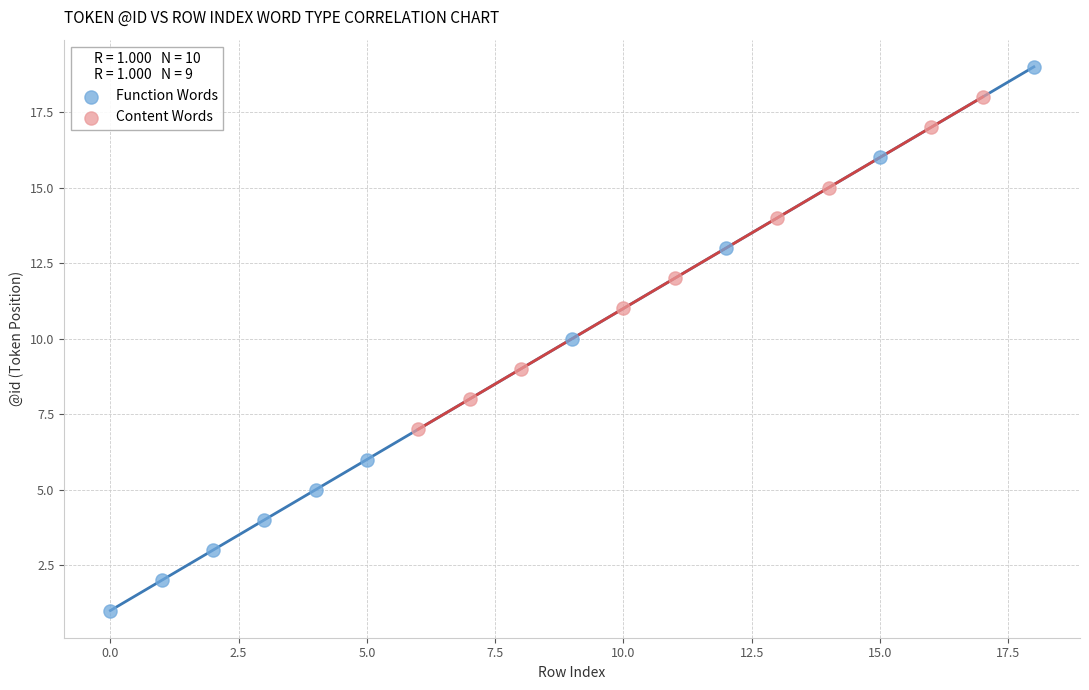

Which series reaches the maximum Y coordinate?

Function Words